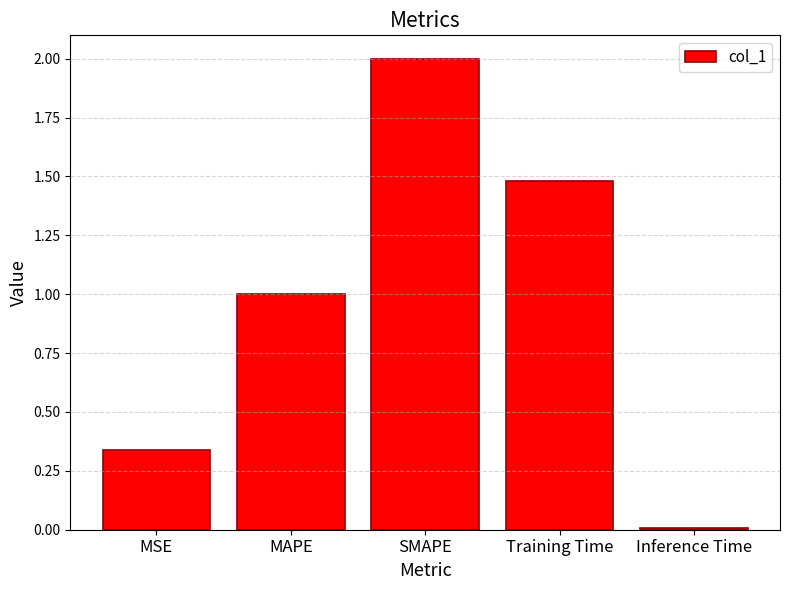

What position from the left is MAPE?

2